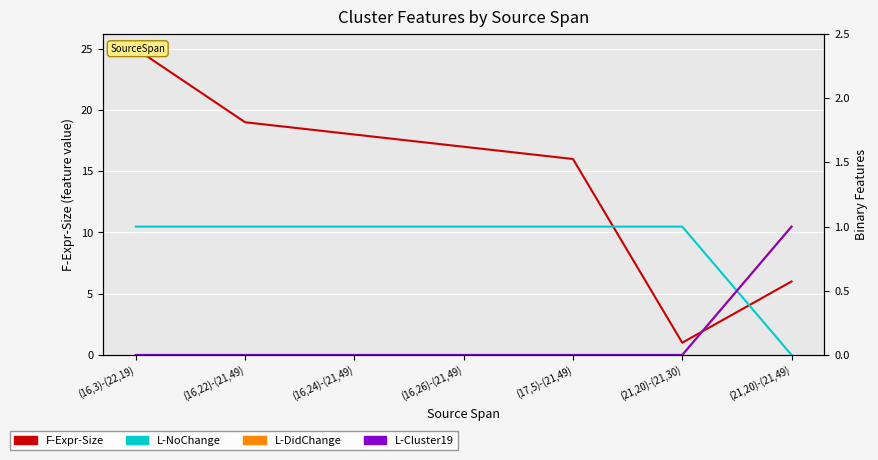

Reading right to left, list all the values displayed in this chart.

F-Expr-Size: (21,20)-(21,49)=6	(21,20)-(21,30)=1	(17,5)-(21,49)=16	(16,26)-(21,49)=17	(16,24)-(21,49)=18	(16,22)-(21,49)=19	(16,3)-(22,19)=25
L-NoChange: (21,20)-(21,49)=0	(21,20)-(21,30)=1	(17,5)-(21,49)=1	(16,26)-(21,49)=1	(16,24)-(21,49)=1	(16,22)-(21,49)=1	(16,3)-(22,19)=1
L-DidChange: (21,20)-(21,49)=1	(21,20)-(21,30)=0	(17,5)-(21,49)=0	(16,26)-(21,49)=0	(16,24)-(21,49)=0	(16,22)-(21,49)=0	(16,3)-(22,19)=0
L-Cluster19: (21,20)-(21,49)=1	(21,20)-(21,30)=0	(17,5)-(21,49)=0	(16,26)-(21,49)=0	(16,24)-(21,49)=0	(16,22)-(21,49)=0	(16,3)-(22,19)=0